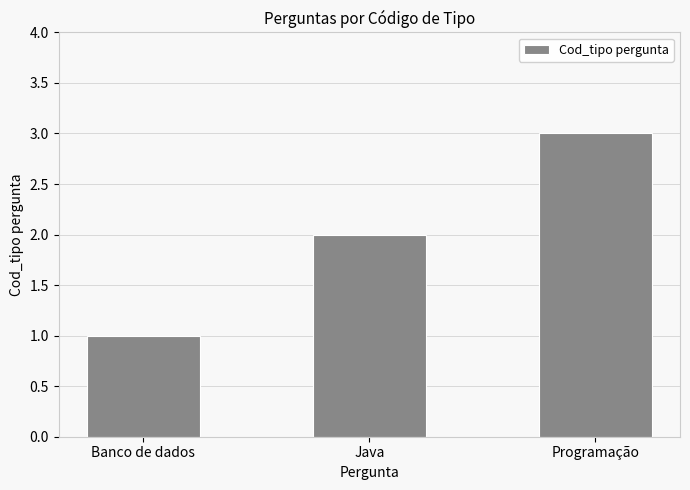

Reading left to right, list all the values displayed in this chart.

1	2	3